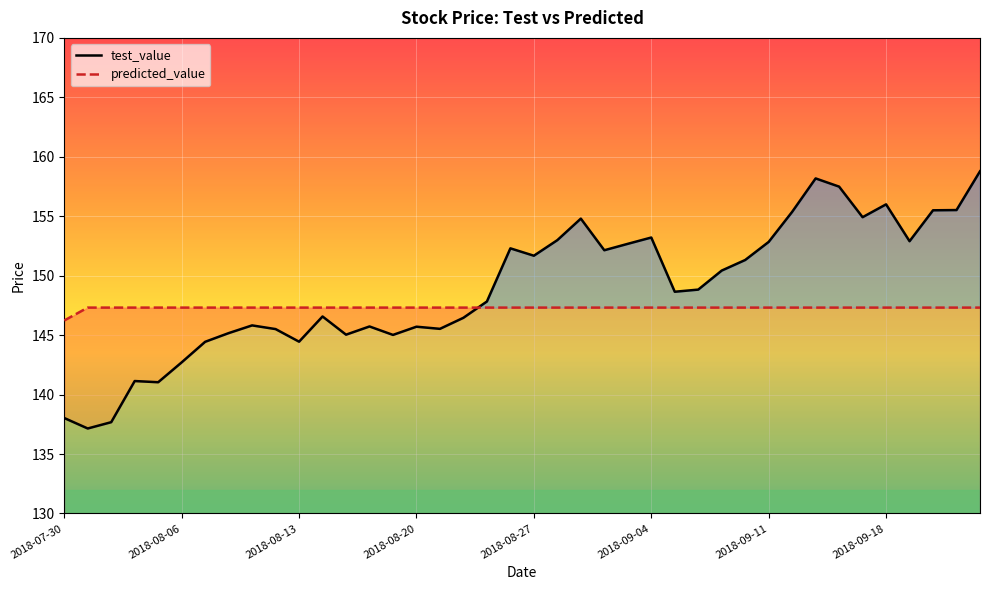

What is the smallest value displayed?

137.1